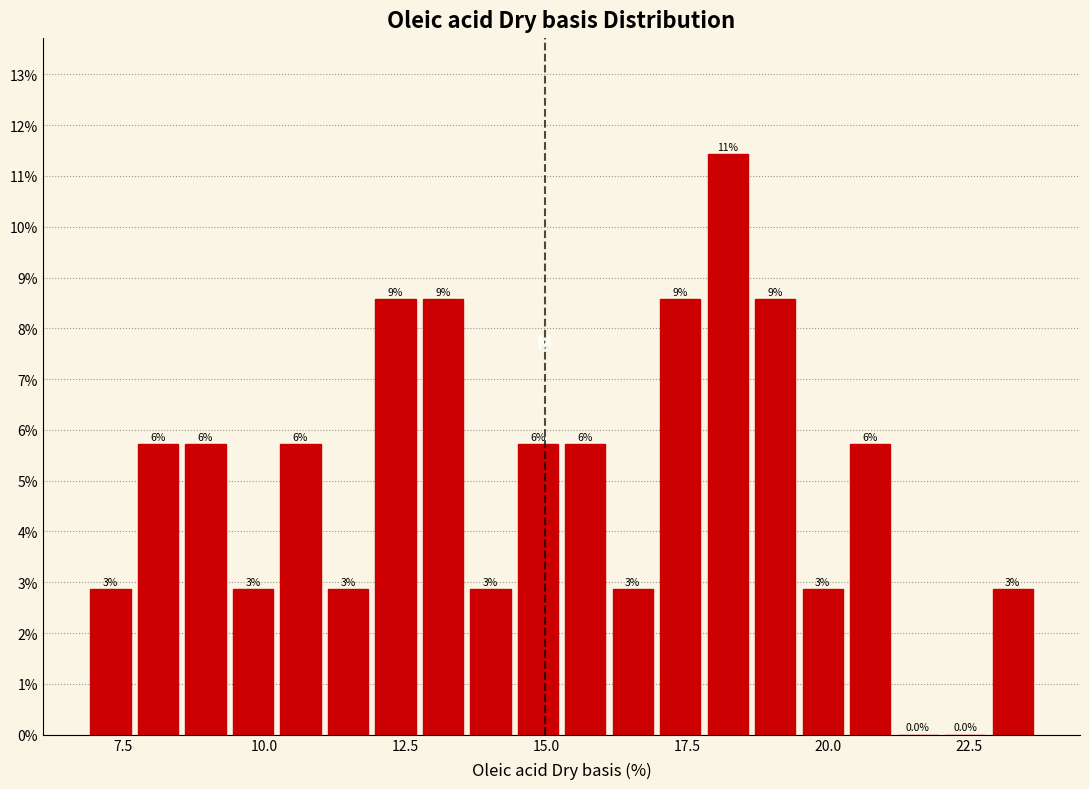

Around what value on the x-axis is the tallest bar? Give the approximate position of its centre, as read against the axis.

18.0